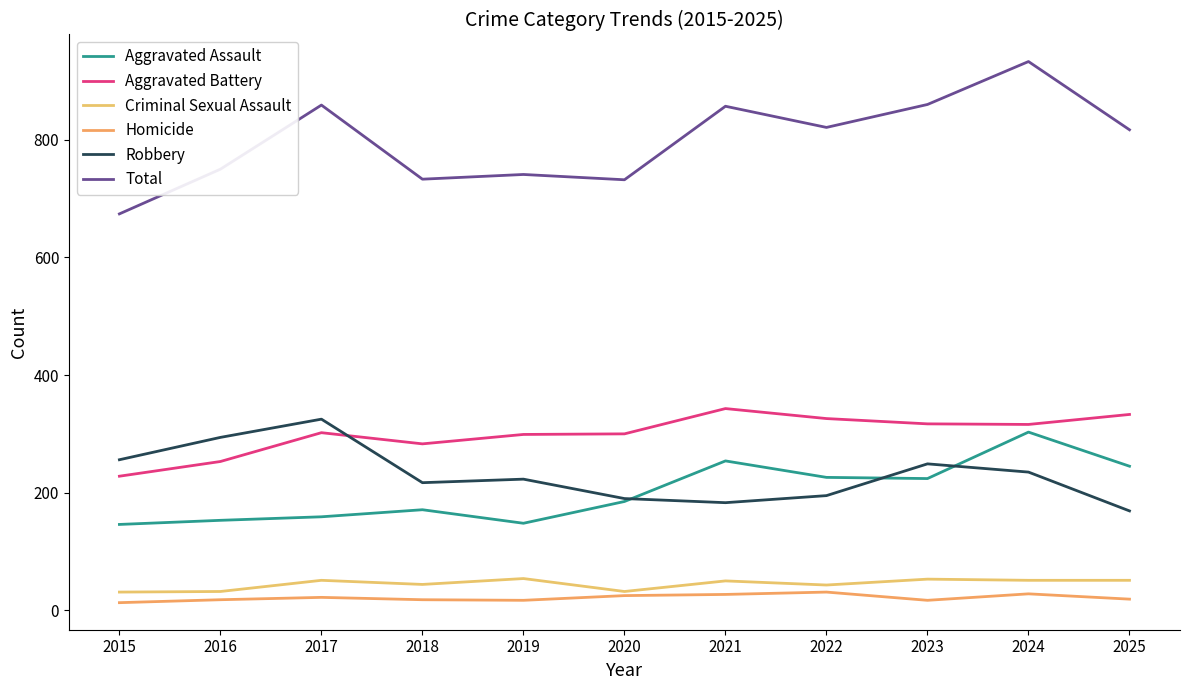

True or false: Aggravated Battery has a value of 493 at 2020.

False